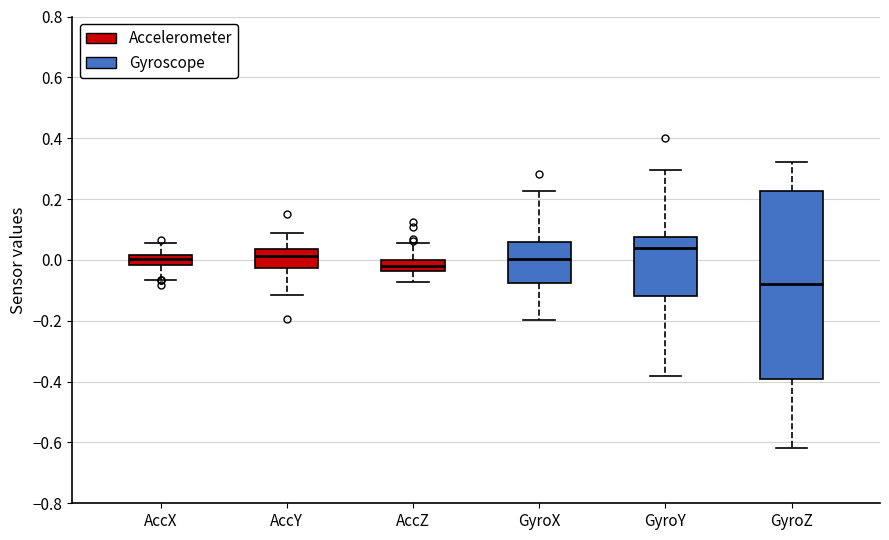

Reading left to right, read every box against the y-axis: the position of its median line, the range the box covers, and the ends of its whiskers. The values are not printed on the chart, so give them approximately, as read against the axis.

AccX: median 0.00, box -0.02 to 0.02, whiskers -0.06 to 0.06
AccY: median 0.02, box -0.02 to 0.04, whiskers -0.12 to 0.08
AccZ: median -0.02, box -0.04 to 0.00, whiskers -0.08 to 0.06
GyroX: median 0.00, box -0.08 to 0.06, whiskers -0.20 to 0.22
GyroY: median 0.04, box -0.12 to 0.08, whiskers -0.38 to 0.30
GyroZ: median -0.08, box -0.40 to 0.22, whiskers -0.62 to 0.32